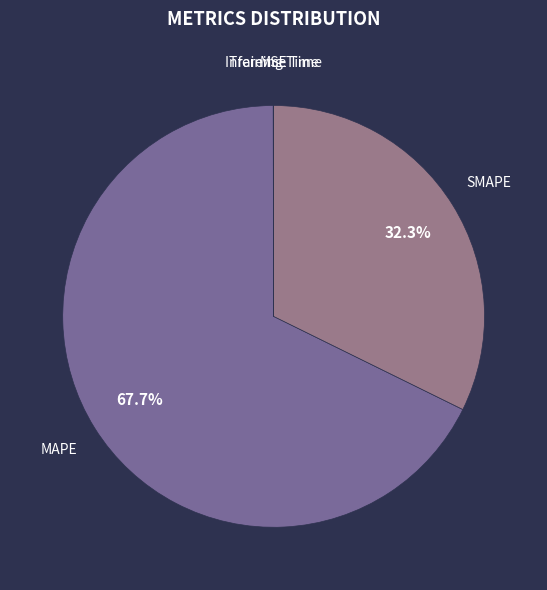

Which slice represents more than half of the pie?

MAPE